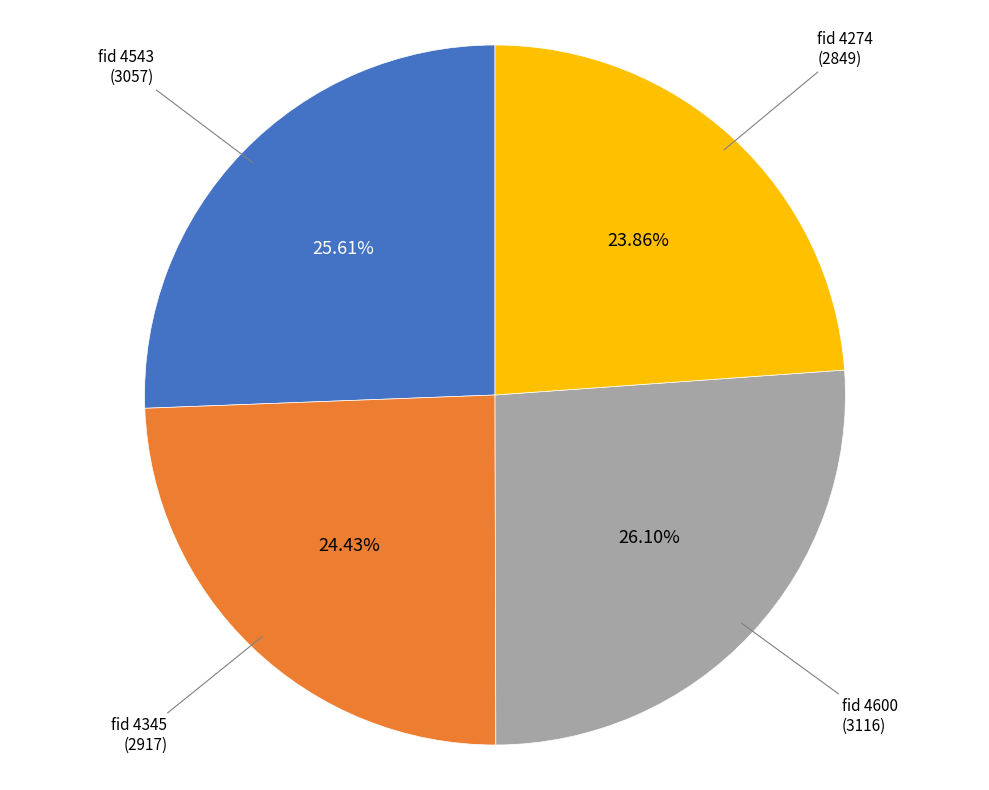

Is there a majority slice in this chart?

No